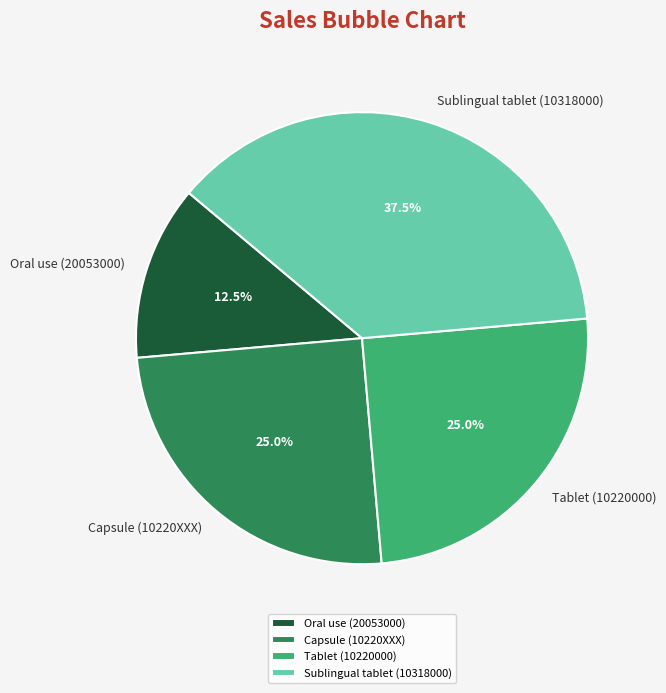

How many slices are in this pie chart?

4